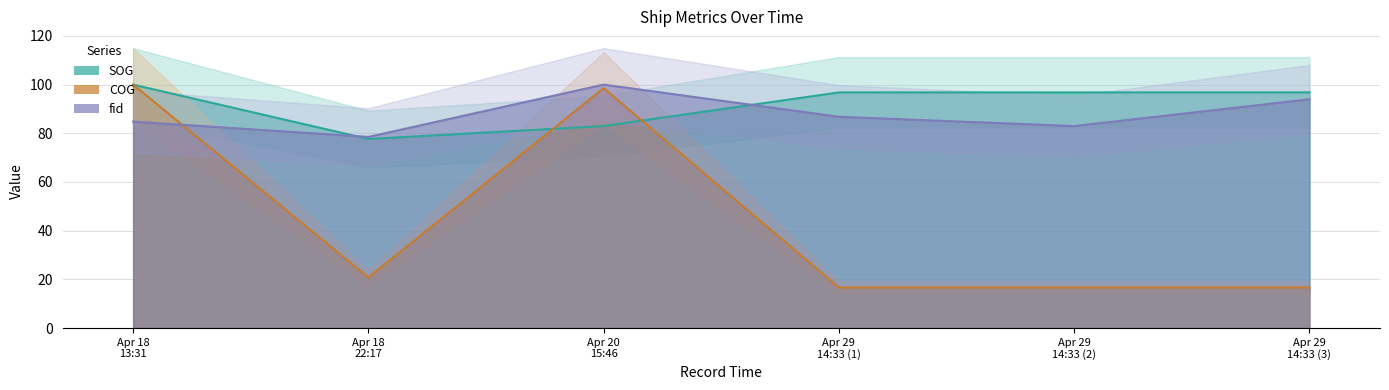

At how many categories does at least one series exceed 31?

6